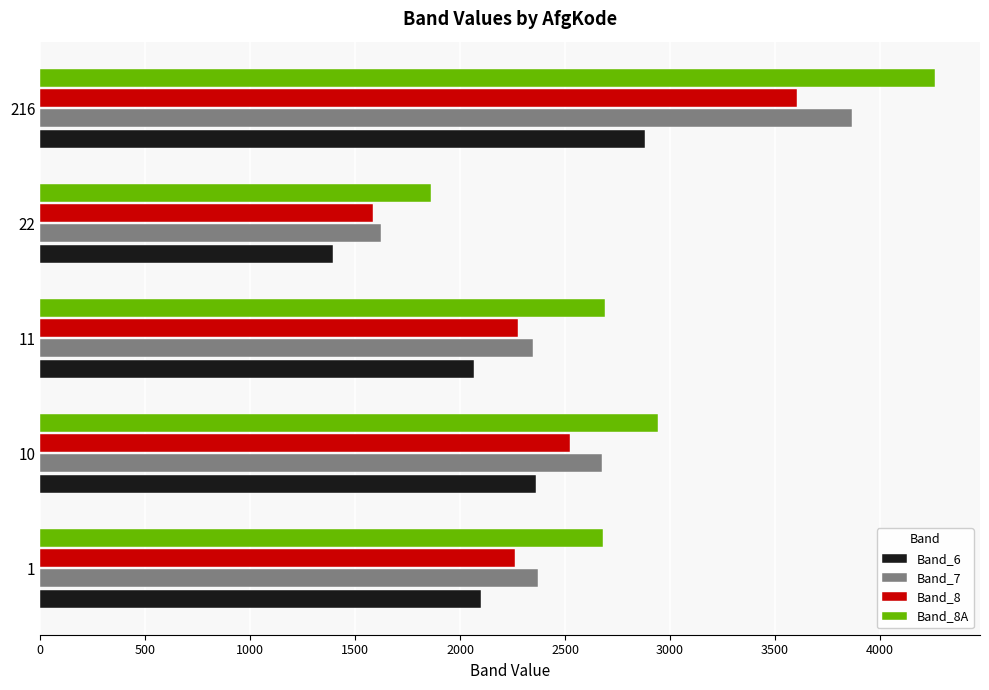

What is the spread (max minus min) of values at 11?

625